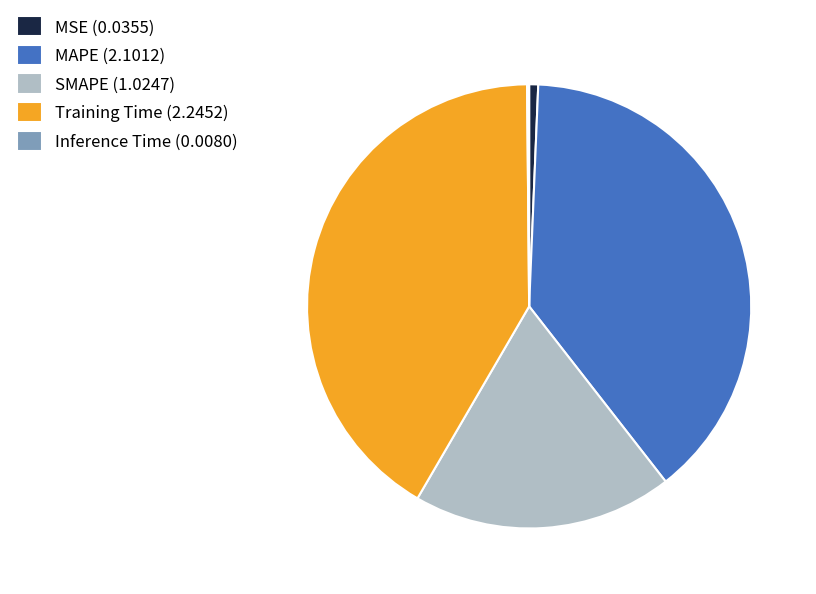

Between MAPE (2.1012) and SMAPE (1.0247), which is larger?

MAPE (2.1012)